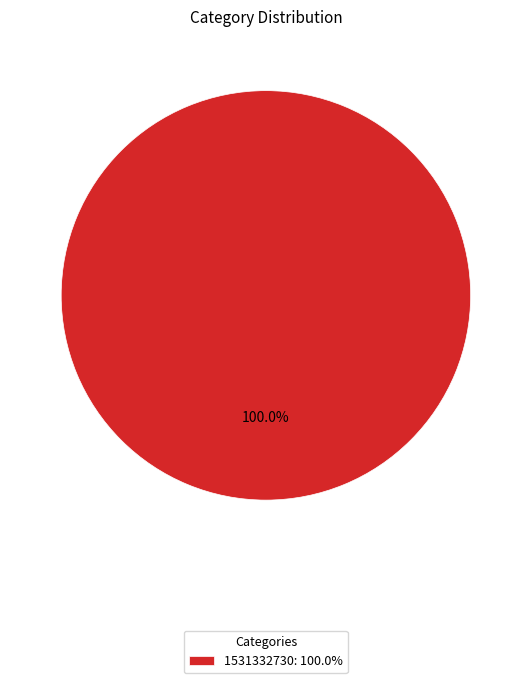

How many segments does this pie chart have?

1